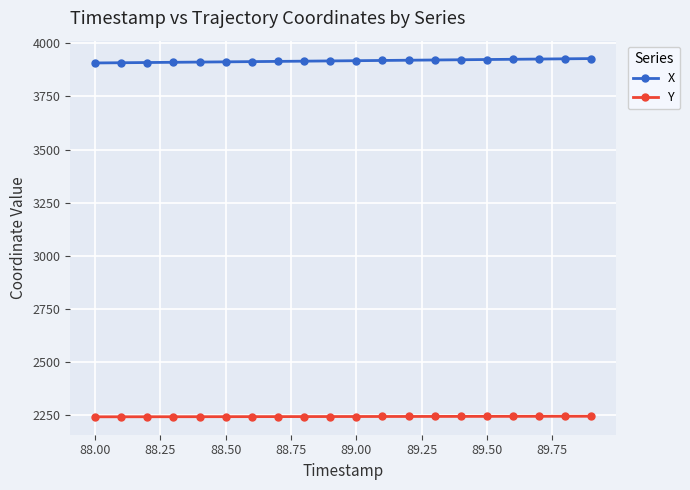

What is the value of the X point at the 6th from the left?

3912.2